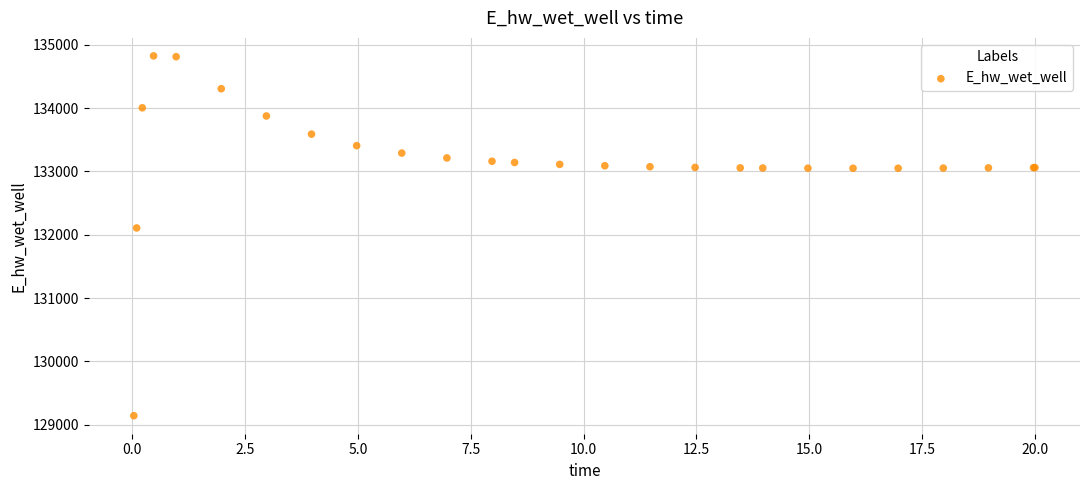

What Y value in the scatter plot is closest to 131984?

132108.1